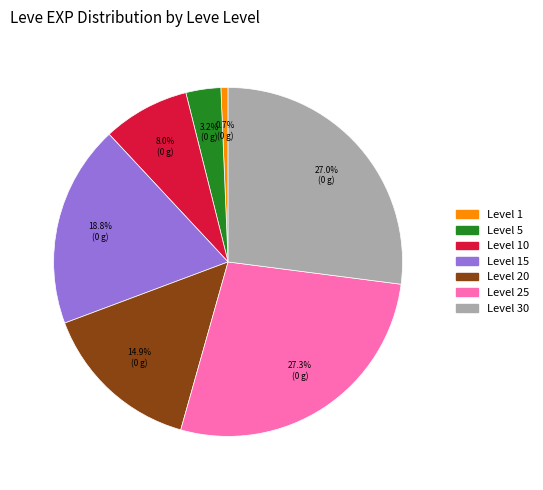

Does any single category account for the majority?

No